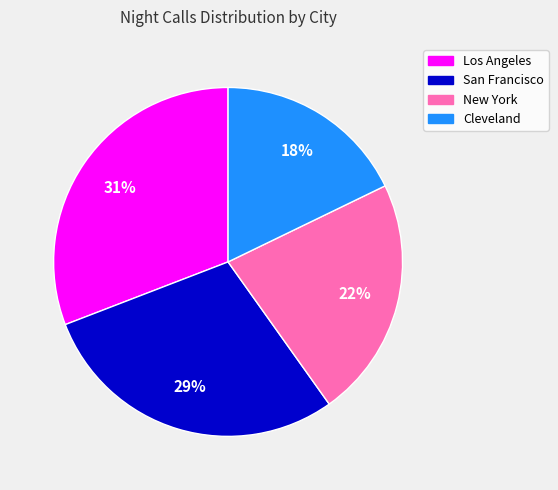

Does any single category account for the majority?

No